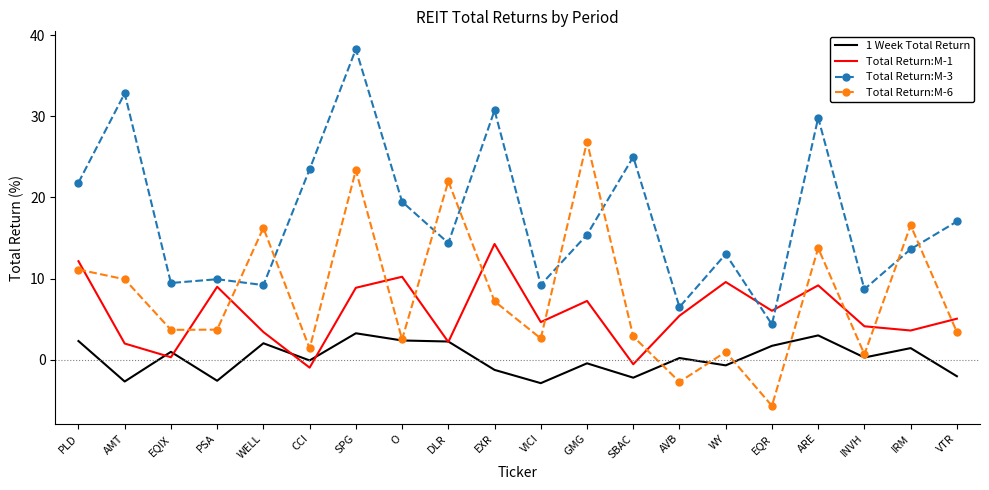

Where do Total Return:M-6 and Total Return:M-3 first cross each other?

PSA and WELL